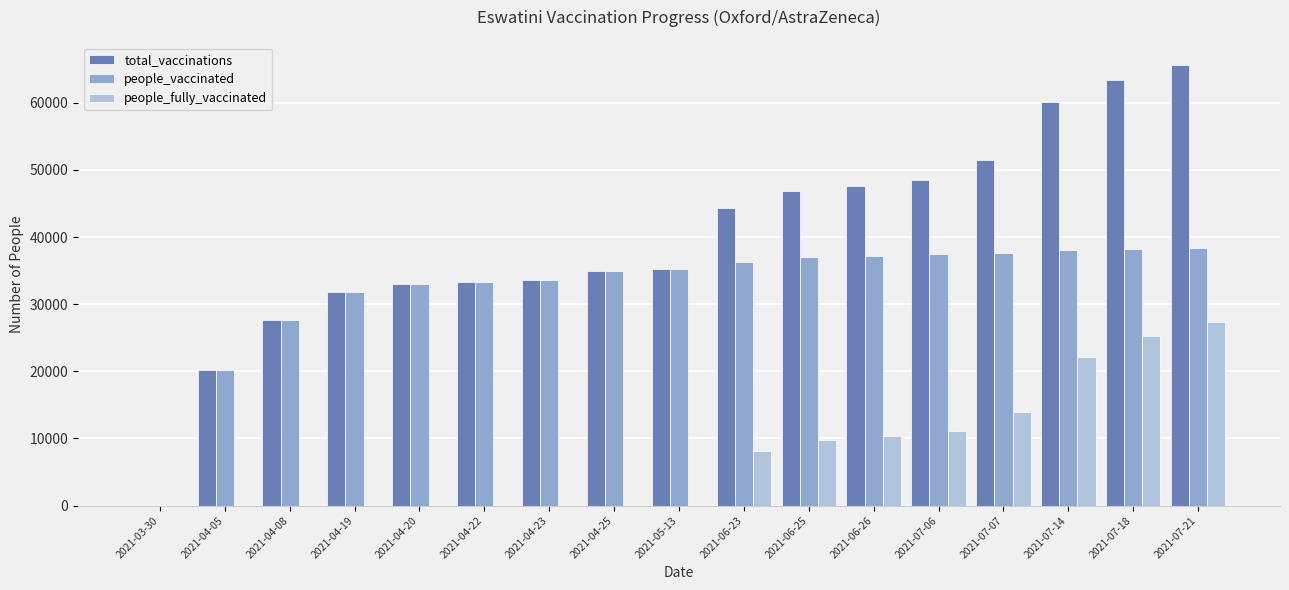

True or false: people_fully_vaccinated has a value of 9768 at 2021-06-25.

True